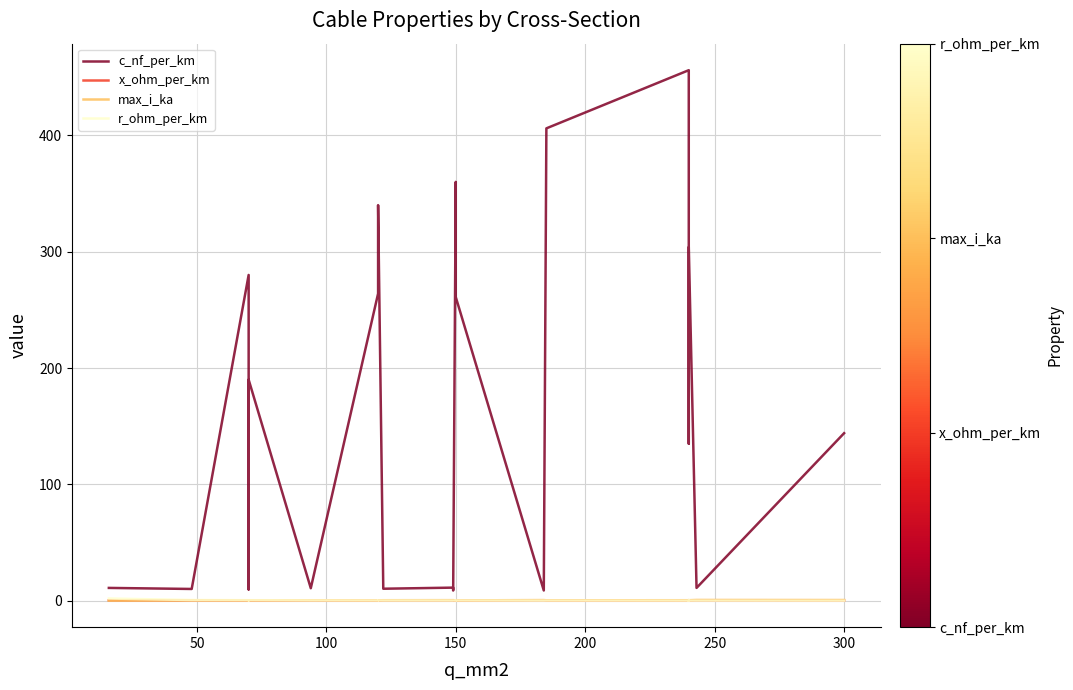

Which series has the widest spread of values?

c_nf_per_km